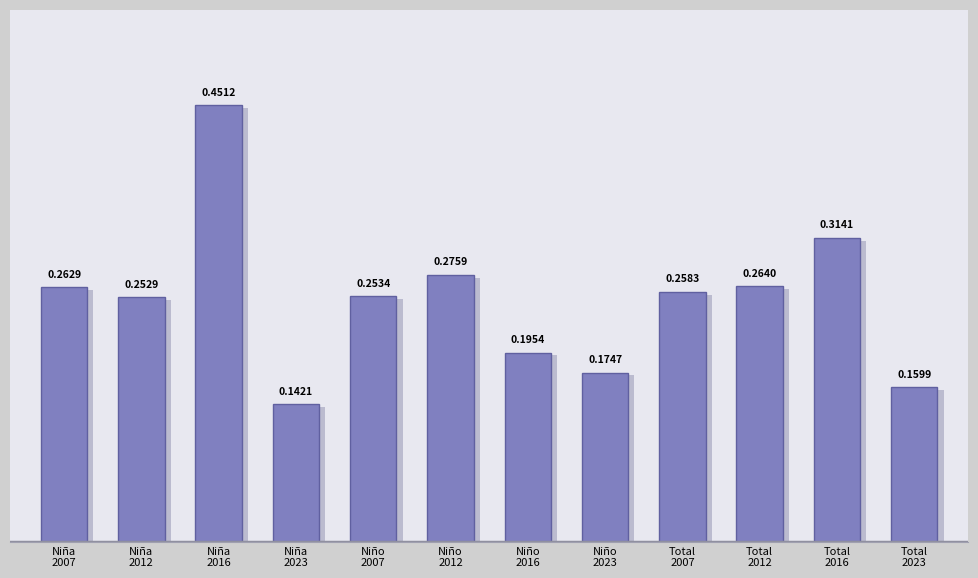

What is the greatest value displayed?

0.5